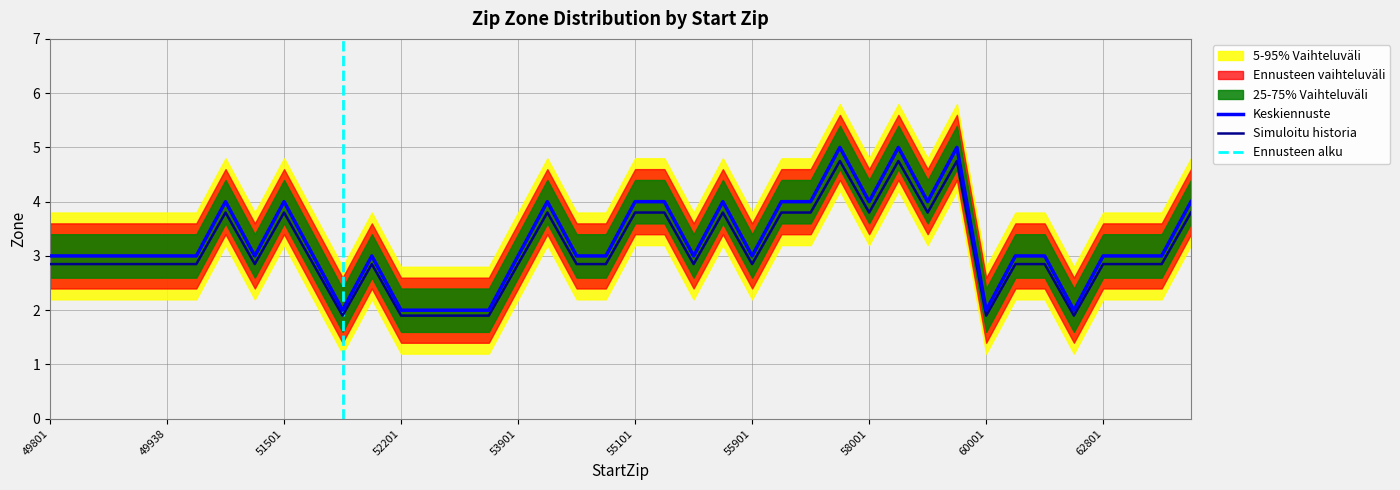

Rank the categories by Zone_upper value from lowest to highest.

52001, 52201, 53001, 53401, 53701, 60001, 62301, 49801, 49858, 49870, 49876, 49938, 50001, 51401, 51601, 52101, 53901, 54901, 55001, 55501, 55901, 62001, 62201, 62801, 63001, 63301, 51001, 51501, 54801, 55101, 55301, 55601, 56001, 57001, 58001, 58401, 64001, 57601, 58301, 58501